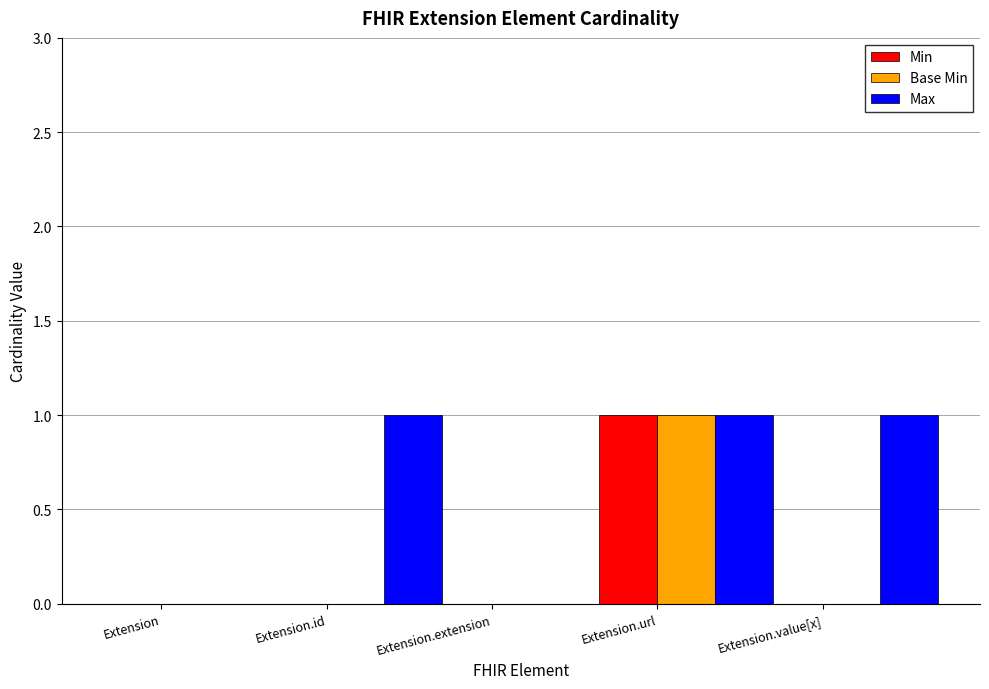

What are all the series names shown in the legend?

Min, Base Min, Max